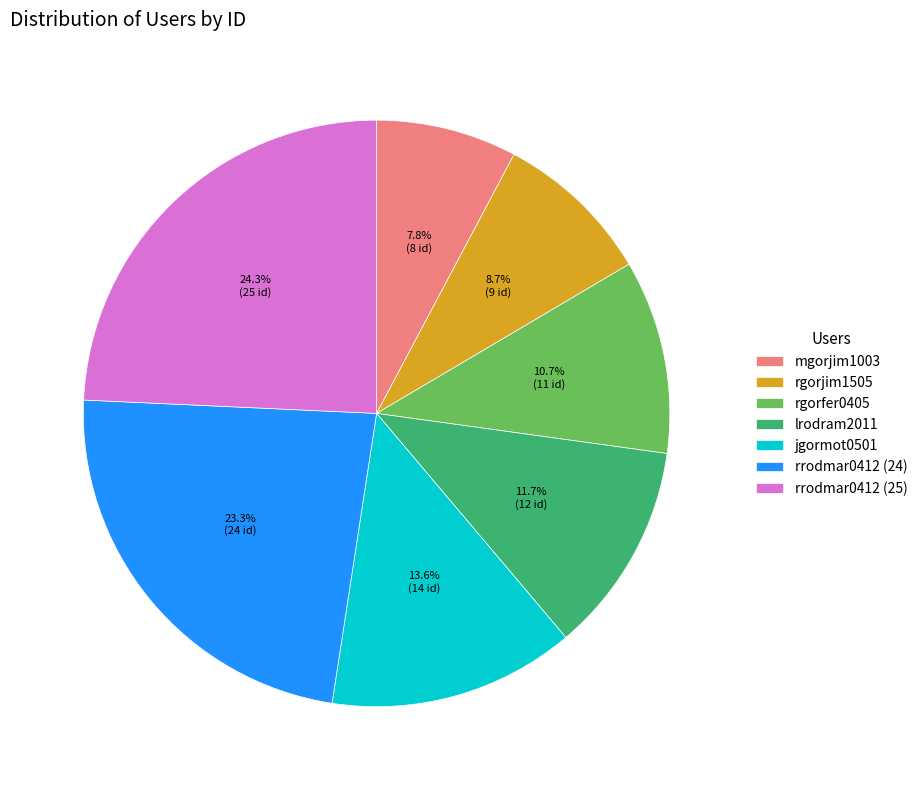

Do mgorjim1003 and rrodmar0412 (25) together represent more than half of the pie?

No